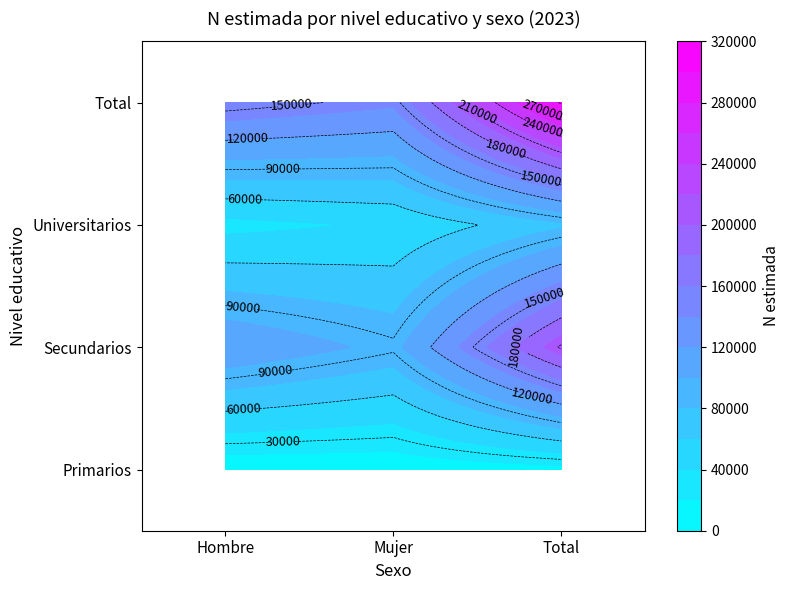

At which label does Primarios first exceed 7284?

Total